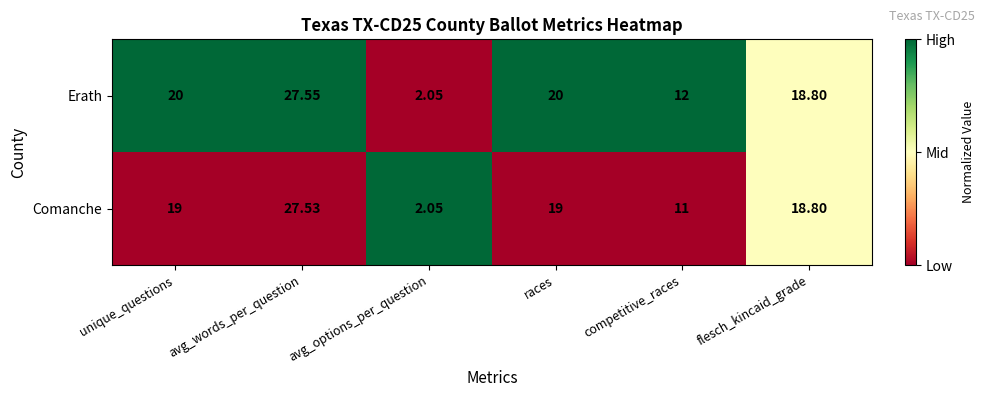

Which series has the widest spread of values?

Erath